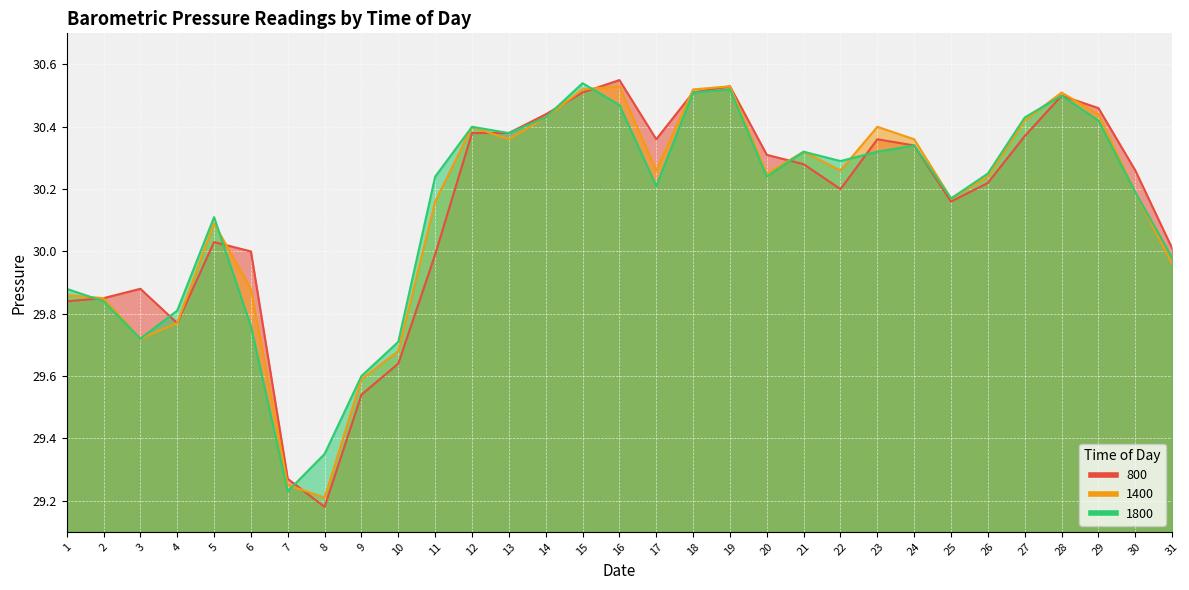

Rank the series by their average value, from highest to lowest.

1800, 1400, 800